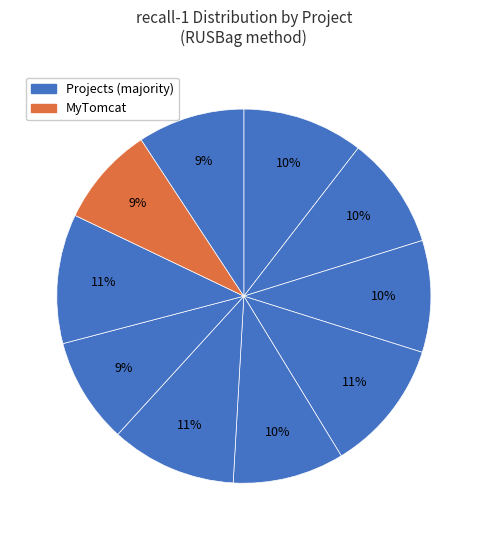

Is there a majority slice in this chart?

No